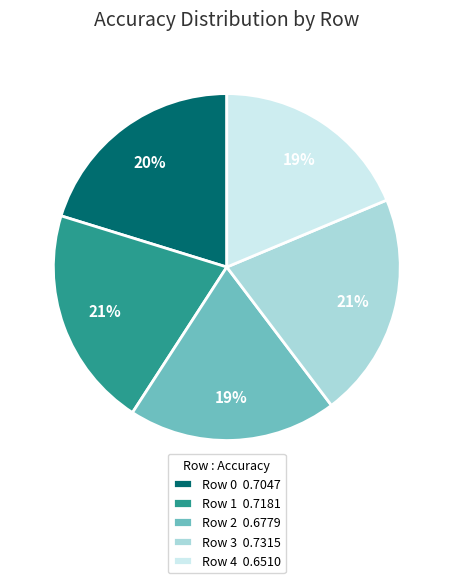

What percentage is the Row 3 slice, to the nearest percent?

21%